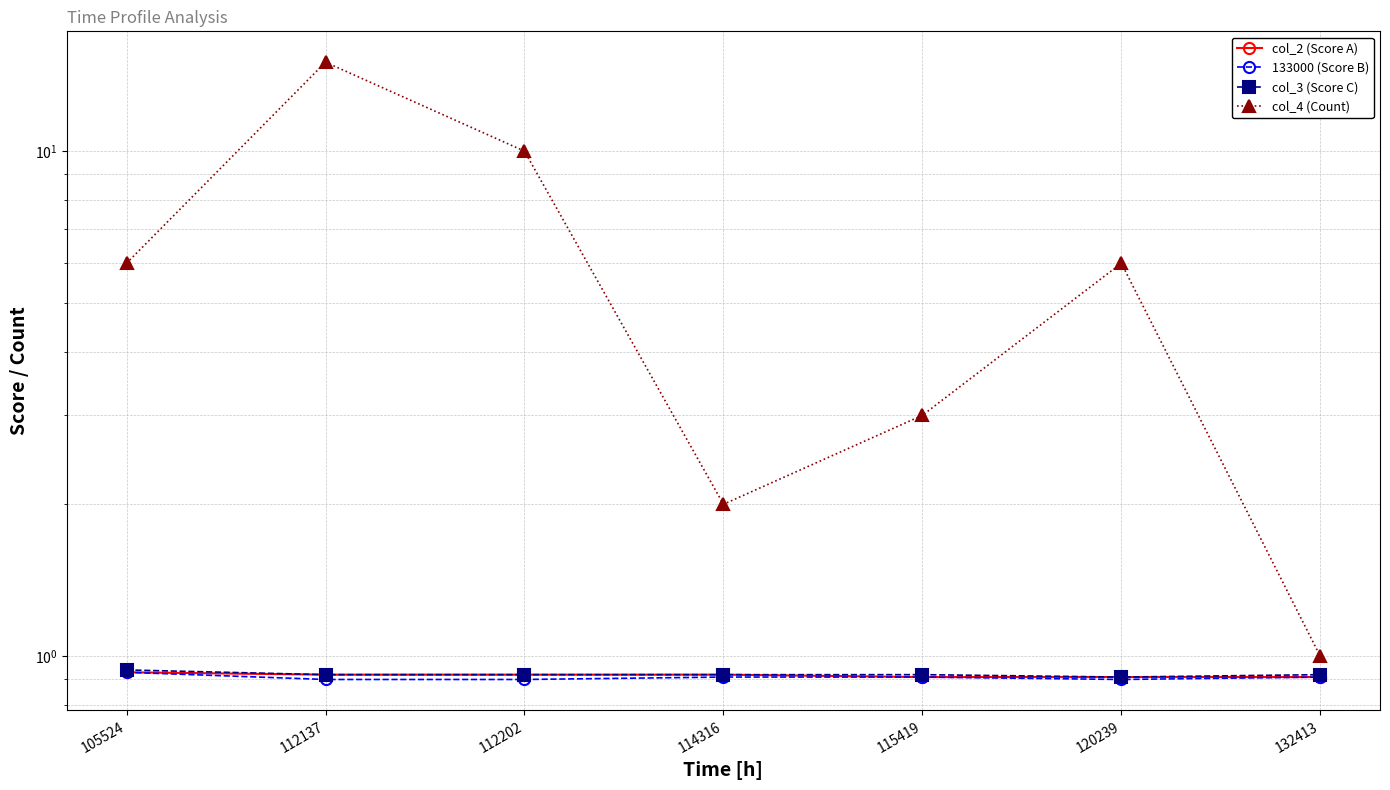

True or false: col_3 (Score C) has a value of 0.9 at 112202.

True